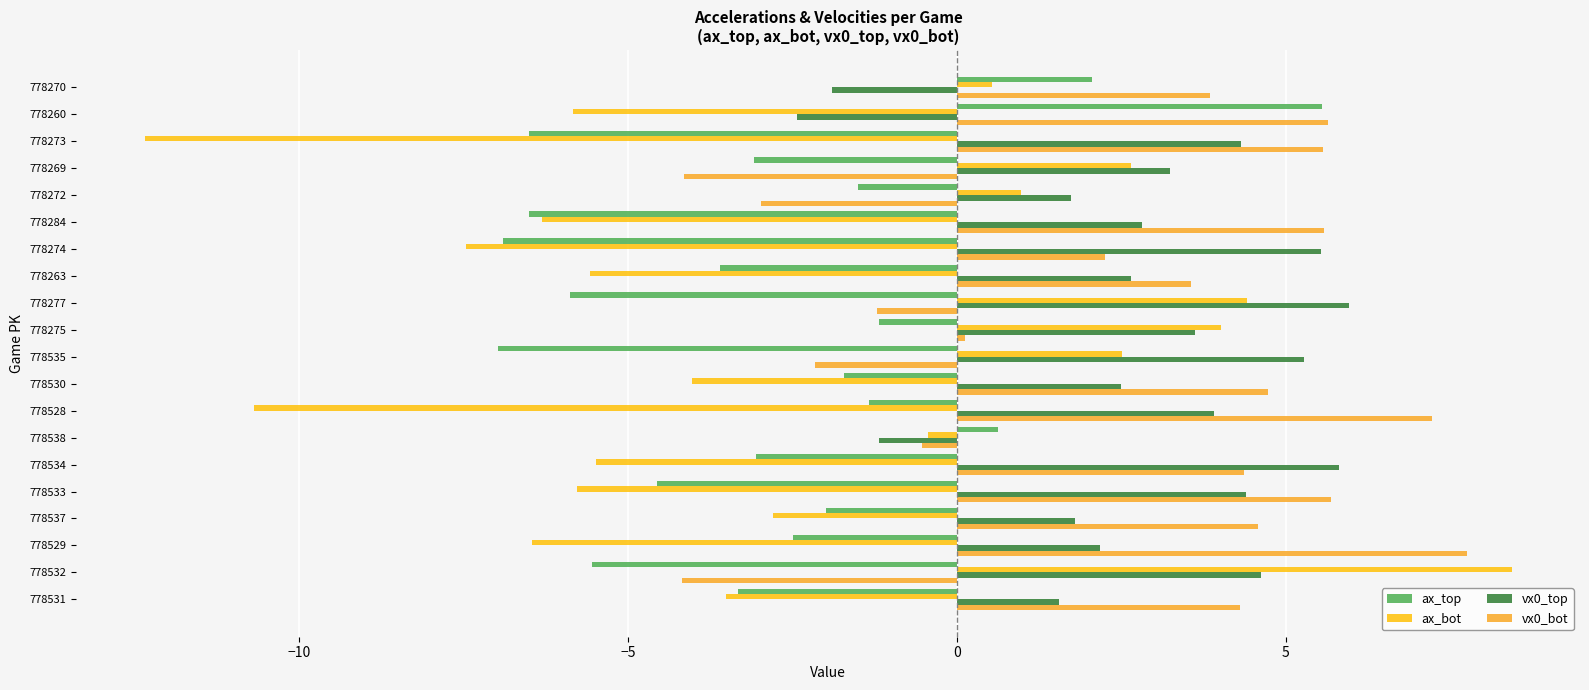

How many distinct data groups are displayed?

4